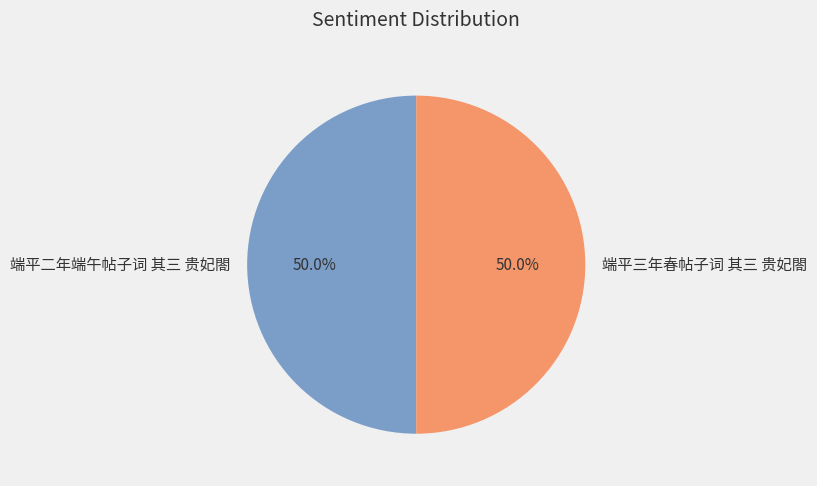

To the nearest percent, what portion does 端平三年春帖子词 其三 贵妃閤 represent?

50%